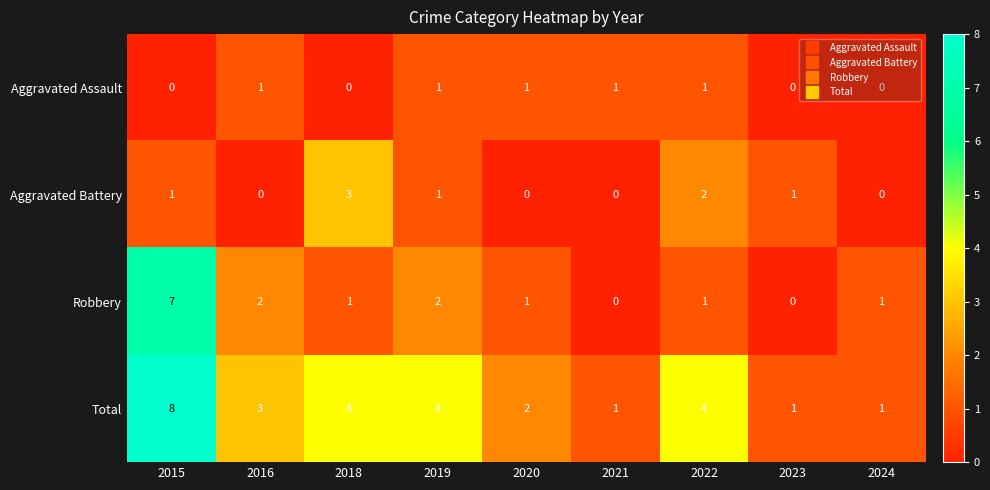

What is the spread (max minus min) of values at 2016?

3